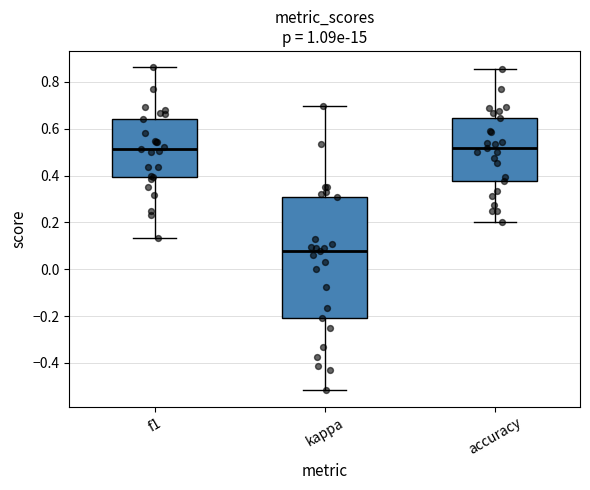

Where does the upper whisker of the box for kappa end on the y-axis? The values are not printed on the chart, so give them approximately, as read against the axis.

0.70